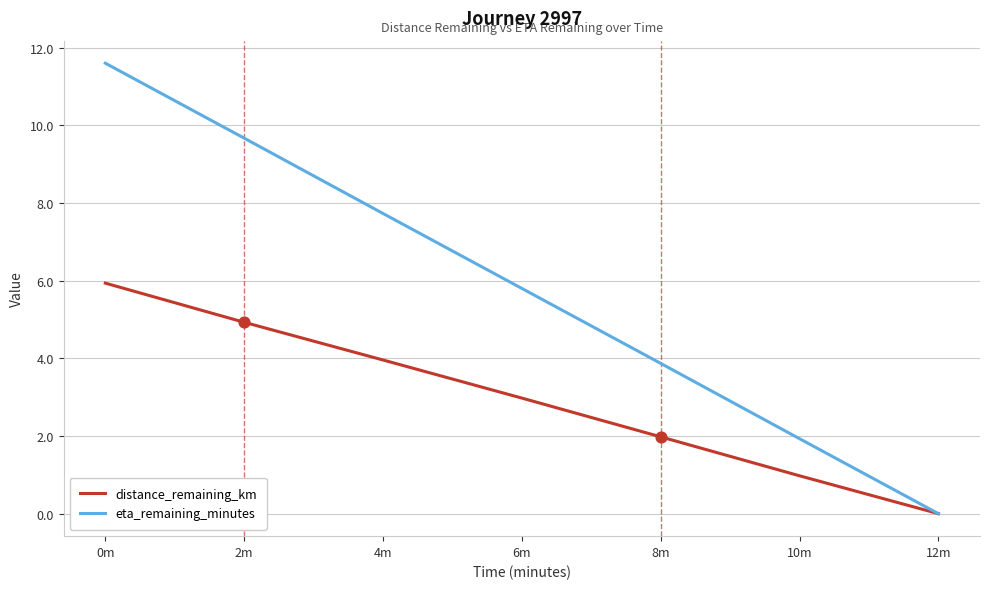

What is the total value across all series at 2m?

14.6